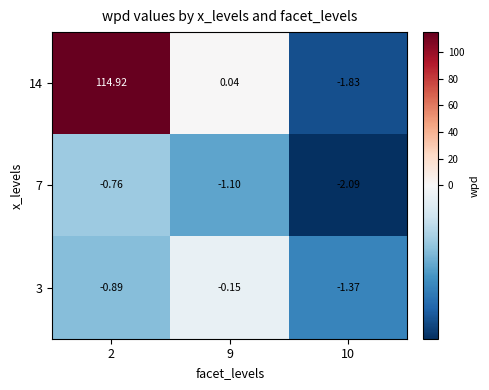

Reading right to left, transcribe all the data shown in this chart.

14: 10=-1.8	9=0.0	2=114.9
7: 10=-2.1	9=-1.1	2=-0.8
3: 10=-1.4	9=-0.1	2=-0.9